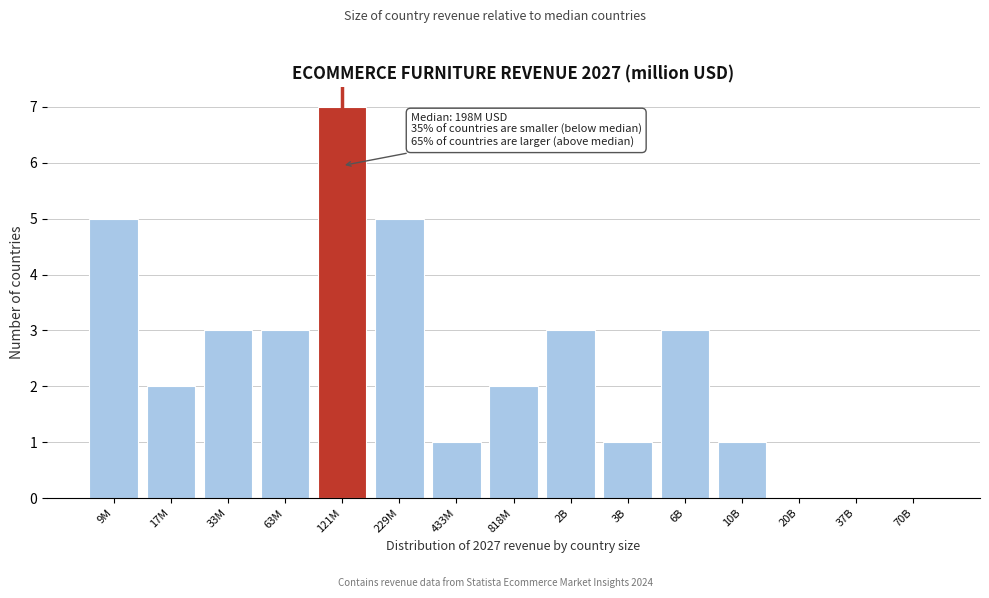

Reading left to right, extract all data points from this chart.

9M=5	17M=2	33M=3	63M=3	121M=7	229M=5	433M=1	818M=2	2B=3	3B=1	6B=3	10B=1	20B=0	37B=0	70B=0